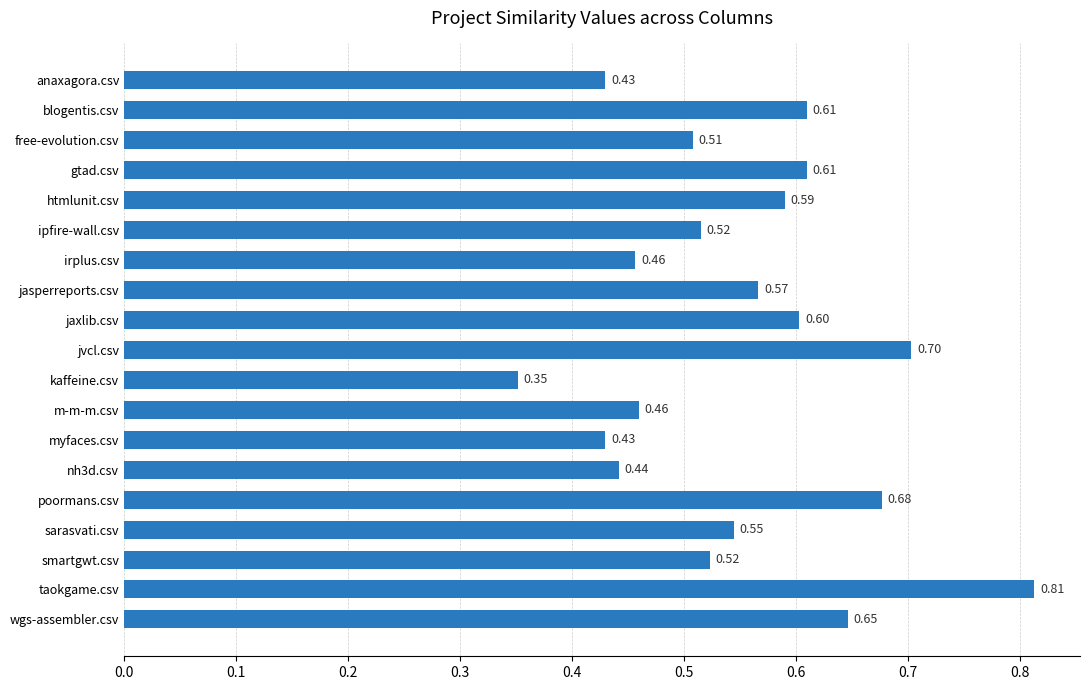

Where is the data nearest to the value 0?

kaffeine.csv